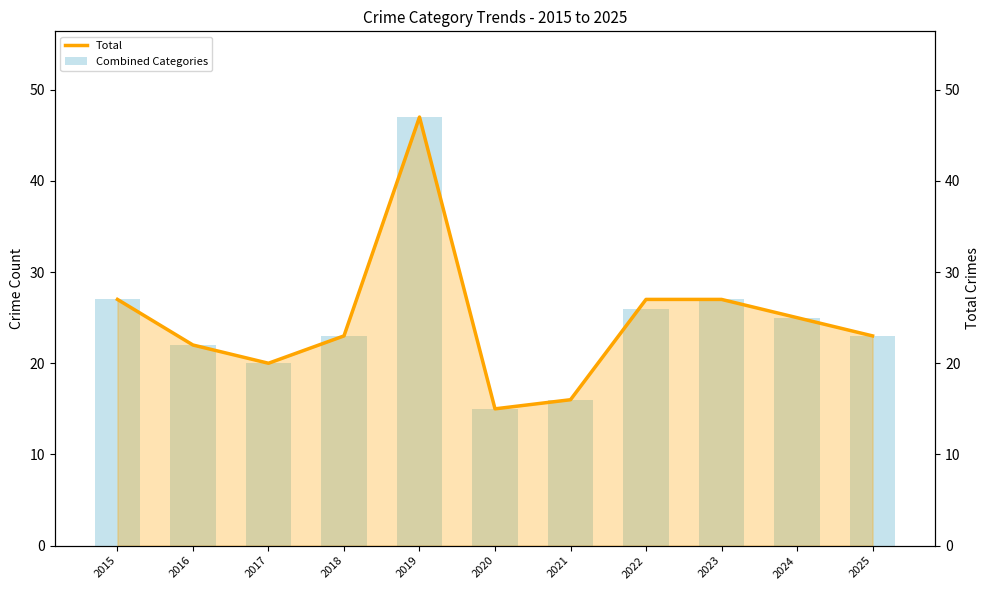

Which series has the largest total across all categories?

Total